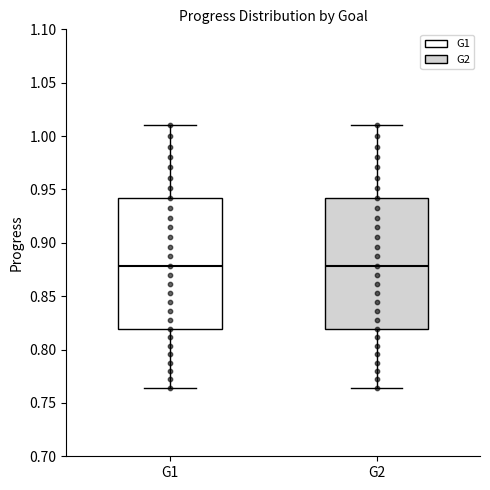

Reading left to right, read every box against the y-axis: the position of its median line, the range the box covers, and the ends of its whiskers. The values are not printed on the chart, so give them approximately, as read against the axis.

G1: median 0.880, box 0.820 to 0.940, whiskers 0.765 to 1.010
G2: median 0.880, box 0.820 to 0.940, whiskers 0.765 to 1.010